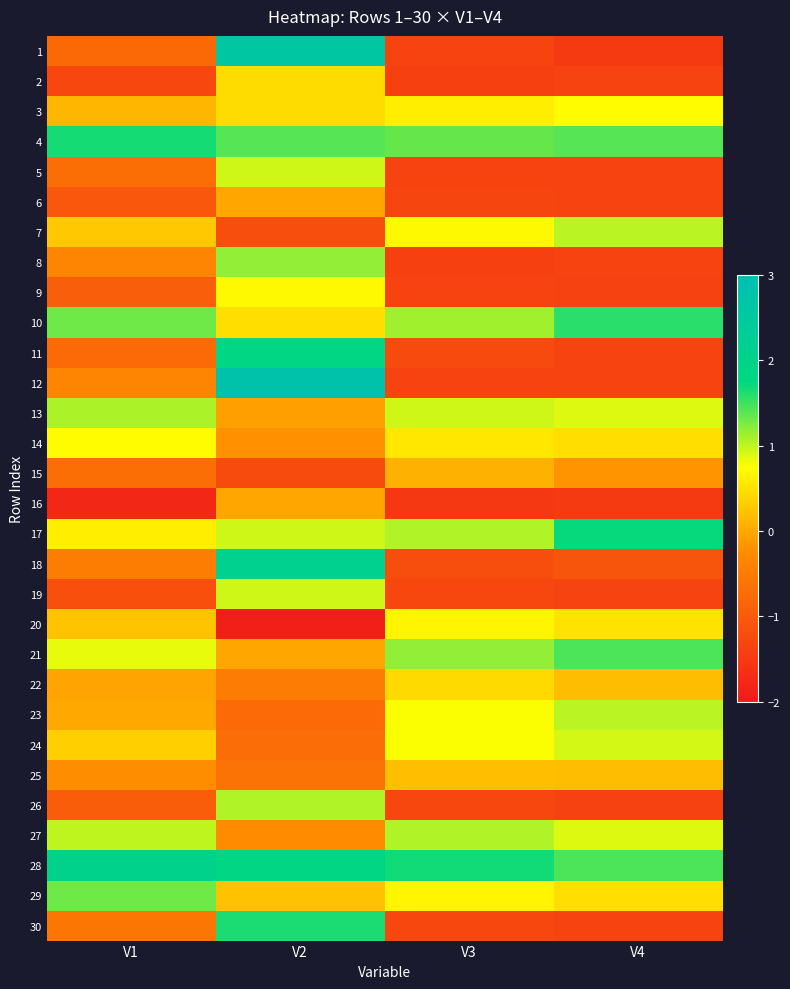

Reading left to right, what are all the values shown in this chart?

1: V1=-0.8	V2=2.6	V3=-1.3	V4=-1.5
2: V1=-1.3	V2=0.5	V3=-1.4	V4=-1.3
3: V1=0.1	V2=0.5	V3=0.6	V4=0.7
4: V1=1.7	V2=1.4	V3=1.4	V4=1.4
5: V1=-0.7	V2=0.9	V3=-1.4	V4=-1.3
6: V1=-1.1	V2=-0.0	V3=-1.3	V4=-1.3
7: V1=0.3	V2=-1.2	V3=0.7	V4=1.0
8: V1=-0.3	V2=1.2	V3=-1.4	V4=-1.3
9: V1=-0.9	V2=0.7	V3=-1.4	V4=-1.4
10: V1=1.3	V2=0.5	V3=1.1	V4=1.6
11: V1=-0.8	V2=1.9	V3=-1.2	V4=-1.3
12: V1=-0.3	V2=2.8	V3=-1.4	V4=-1.3
13: V1=1.1	V2=-0.1	V3=0.9	V4=0.9
14: V1=0.7	V2=-0.2	V3=0.6	V4=0.5
15: V1=-0.7	V2=-1.2	V3=0.1	V4=-0.2
16: V1=-1.8	V2=-0.0	V3=-1.5	V4=-1.5
17: V1=0.6	V2=0.9	V3=1.1	V4=1.7
18: V1=-0.5	V2=2.1	V3=-1.2	V4=-1.1
19: V1=-1.2	V2=0.9	V3=-1.3	V4=-1.3
20: V1=0.2	V2=-1.9	V3=0.7	V4=0.5
21: V1=0.8	V2=-0.0	V3=1.2	V4=1.4
22: V1=-0.0	V2=-0.5	V3=0.4	V4=0.2
23: V1=0.0	V2=-0.8	V3=0.8	V4=1.0
24: V1=0.3	V2=-0.7	V3=0.8	V4=0.9
25: V1=-0.2	V2=-0.6	V3=0.2	V4=0.2
26: V1=-1.0	V2=1.1	V3=-1.3	V4=-1.4
27: V1=1.0	V2=-0.2	V3=1.1	V4=0.9
28: V1=2.0	V2=1.9	V3=1.7	V4=1.4
29: V1=1.3	V2=0.2	V3=0.7	V4=0.5
30: V1=-0.6	V2=1.6	V3=-1.3	V4=-1.3